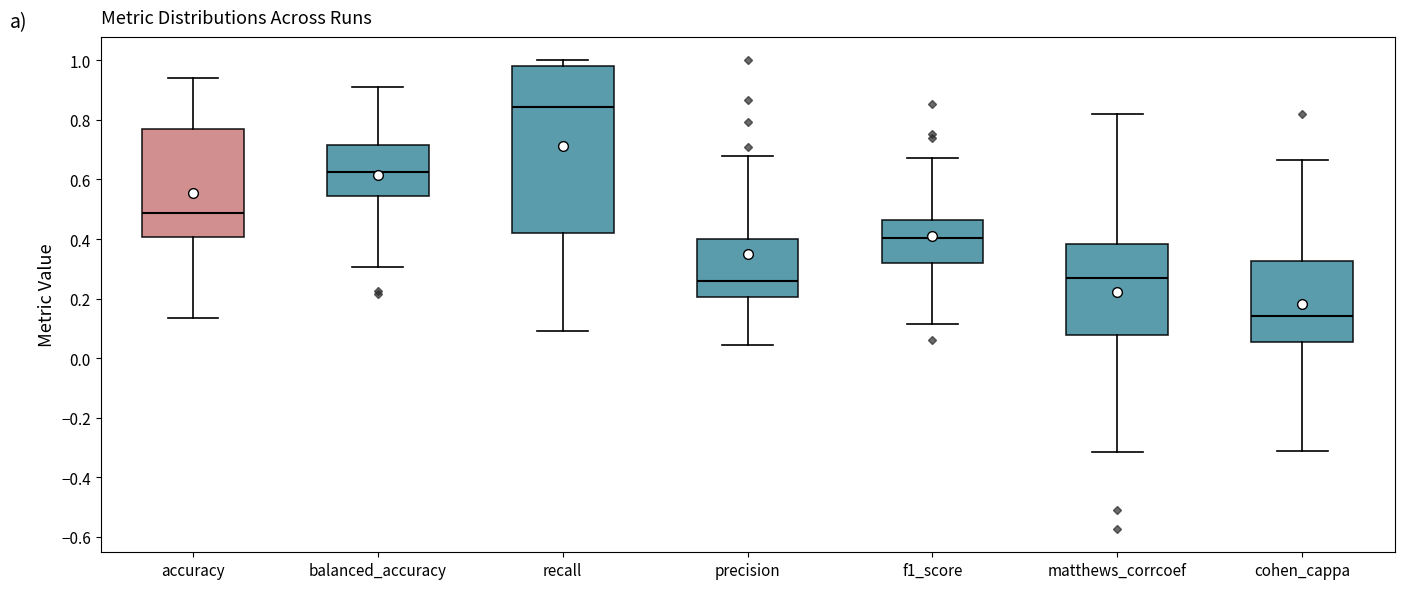

Reading left to right, transcribe this box plot: for each box, give where its median line is, the range the box spans, and where its two whiskers end, as read against the y-axis. The values are not printed on the chart, so give them approximately, as read against the axis.

accuracy: median 0.48, box 0.40 to 0.78, whiskers 0.14 to 0.94
balanced_accuracy: median 0.62, box 0.54 to 0.72, whiskers 0.30 to 0.92
recall: median 0.84, box 0.42 to 0.98, whiskers 0.10 to 1.00
precision: median 0.26, box 0.20 to 0.40, whiskers 0.04 to 0.68
f1_score: median 0.40, box 0.32 to 0.46, whiskers 0.12 to 0.68
matthews_corrcoef: median 0.26, box 0.08 to 0.38, whiskers -0.32 to 0.82
cohen_cappa: median 0.14, box 0.06 to 0.32, whiskers -0.32 to 0.66